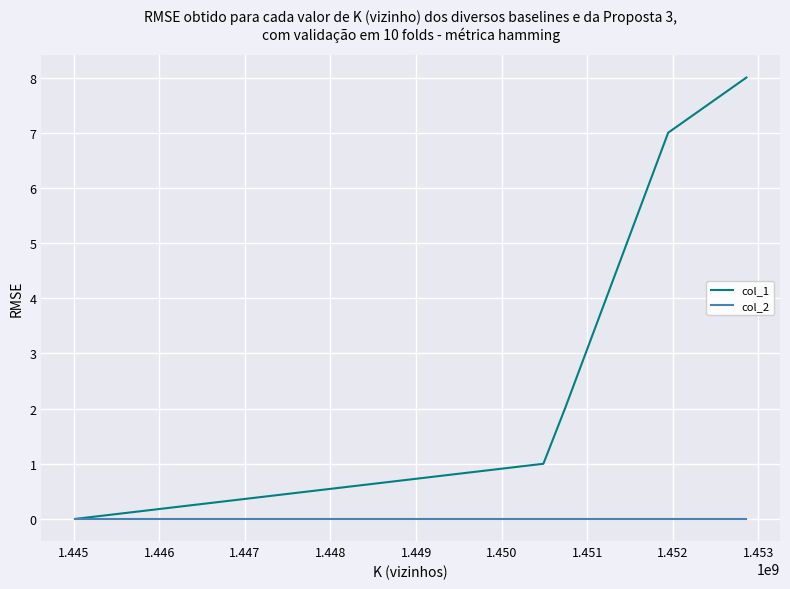

Which series has the largest range (max minus min)?

col_1